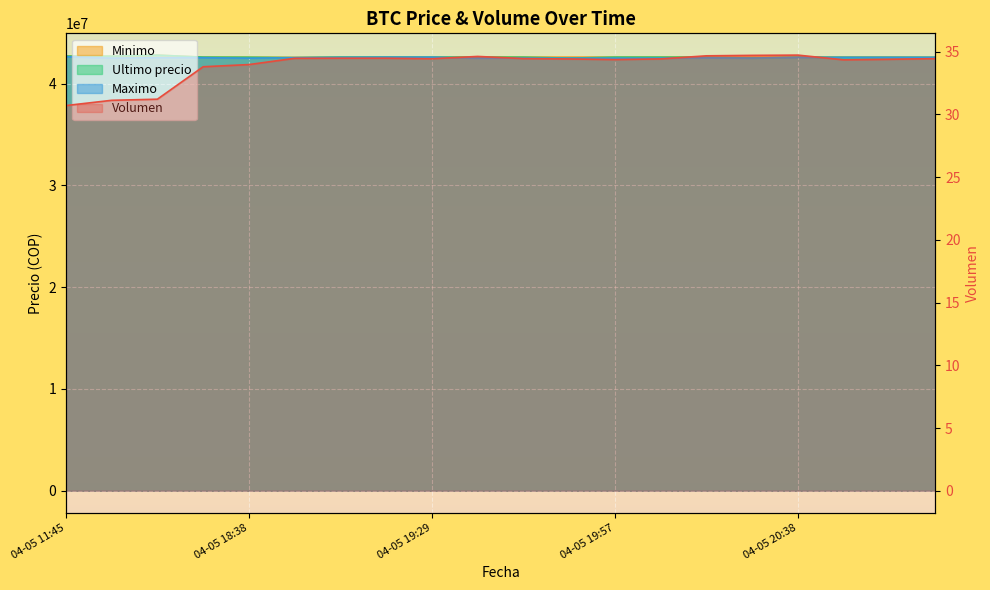

What is the lowest value of the Minimo series?

42572453.8